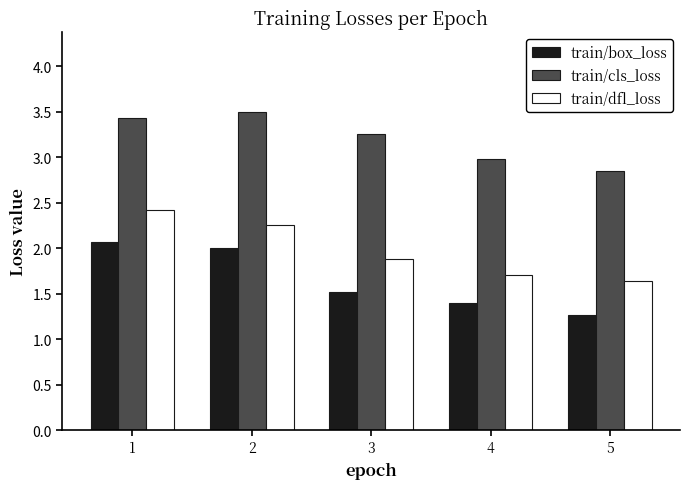

Rank the series by their average value, from highest to lowest.

train/cls_loss, train/dfl_loss, train/box_loss